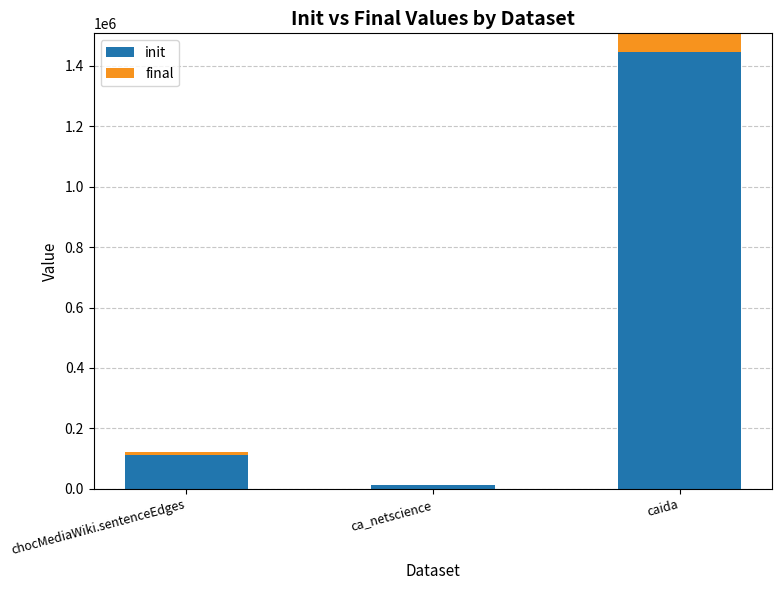

At which category is the sum across all series the highest?

caida